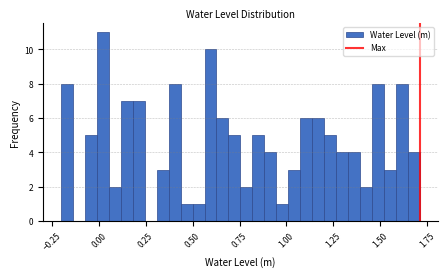

Around what value on the x-axis is the tallest bar? Give the approximate position of its centre, as read against the axis.

0.00